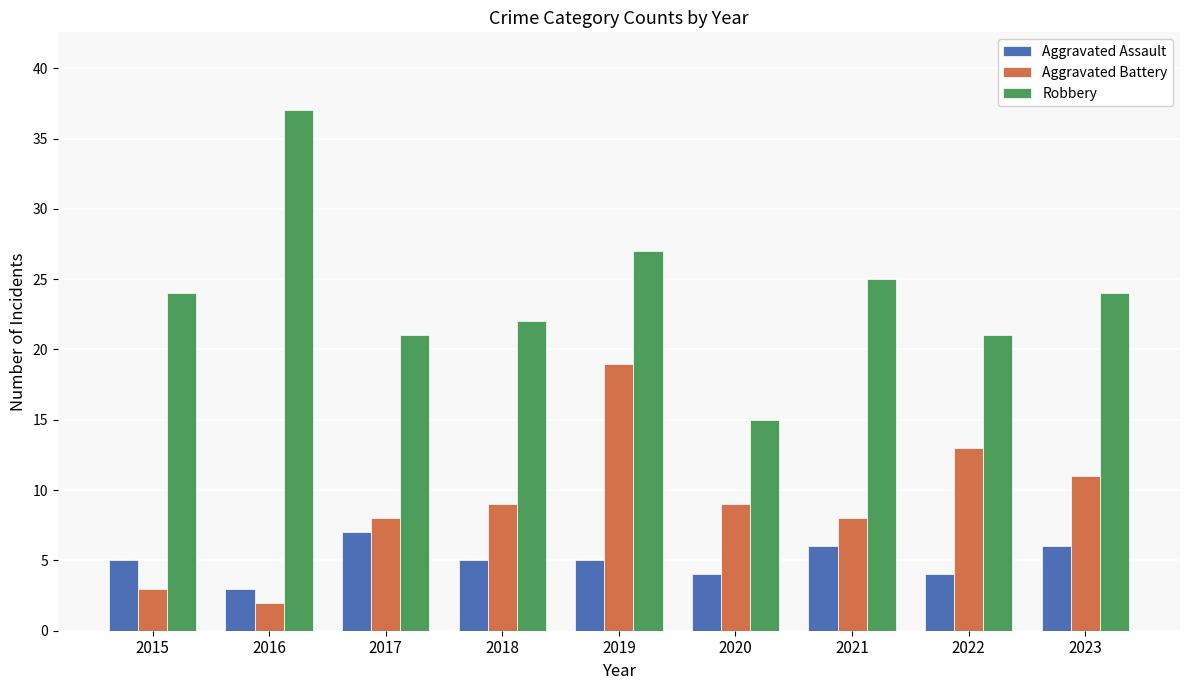

How many data points in Robbery are less than 24?

4